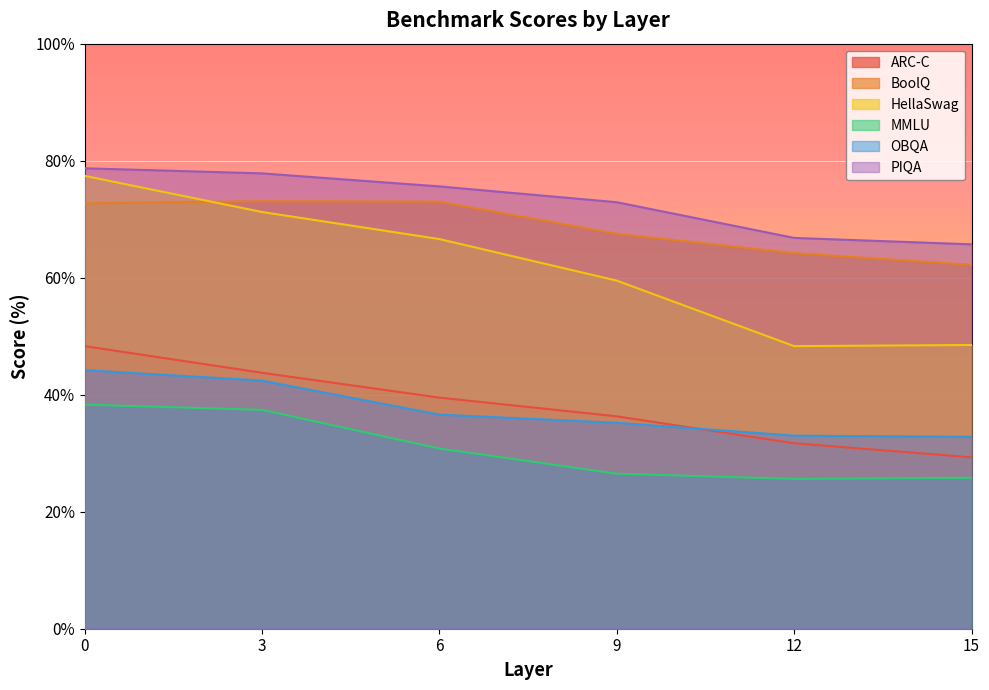

How many lines are shown in the chart?

6